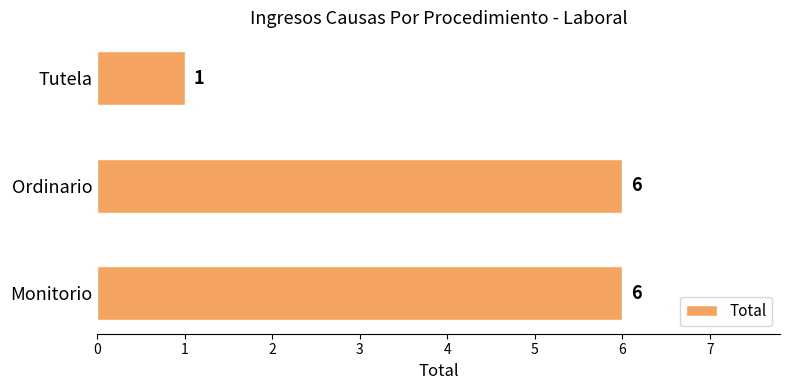

What is the average value?

4